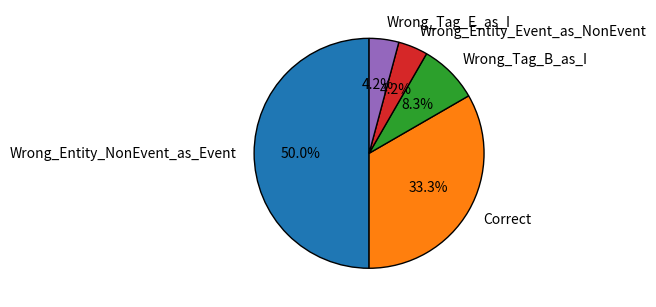

To the nearest percent, what portion does Wrong_Tag_E_as_I represent?

4%